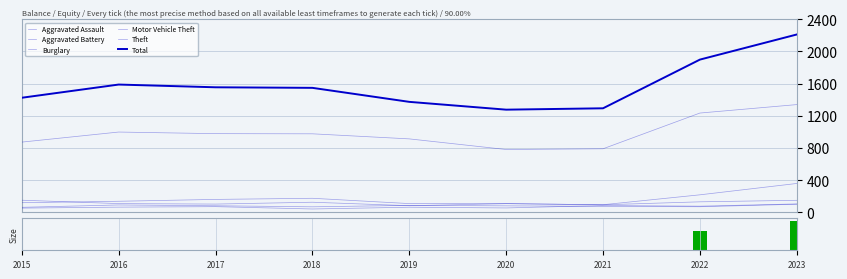

What are all the series names shown in the legend?

Aggravated Assault, Aggravated Battery, Burglary, Motor Vehicle Theft, Theft, Total